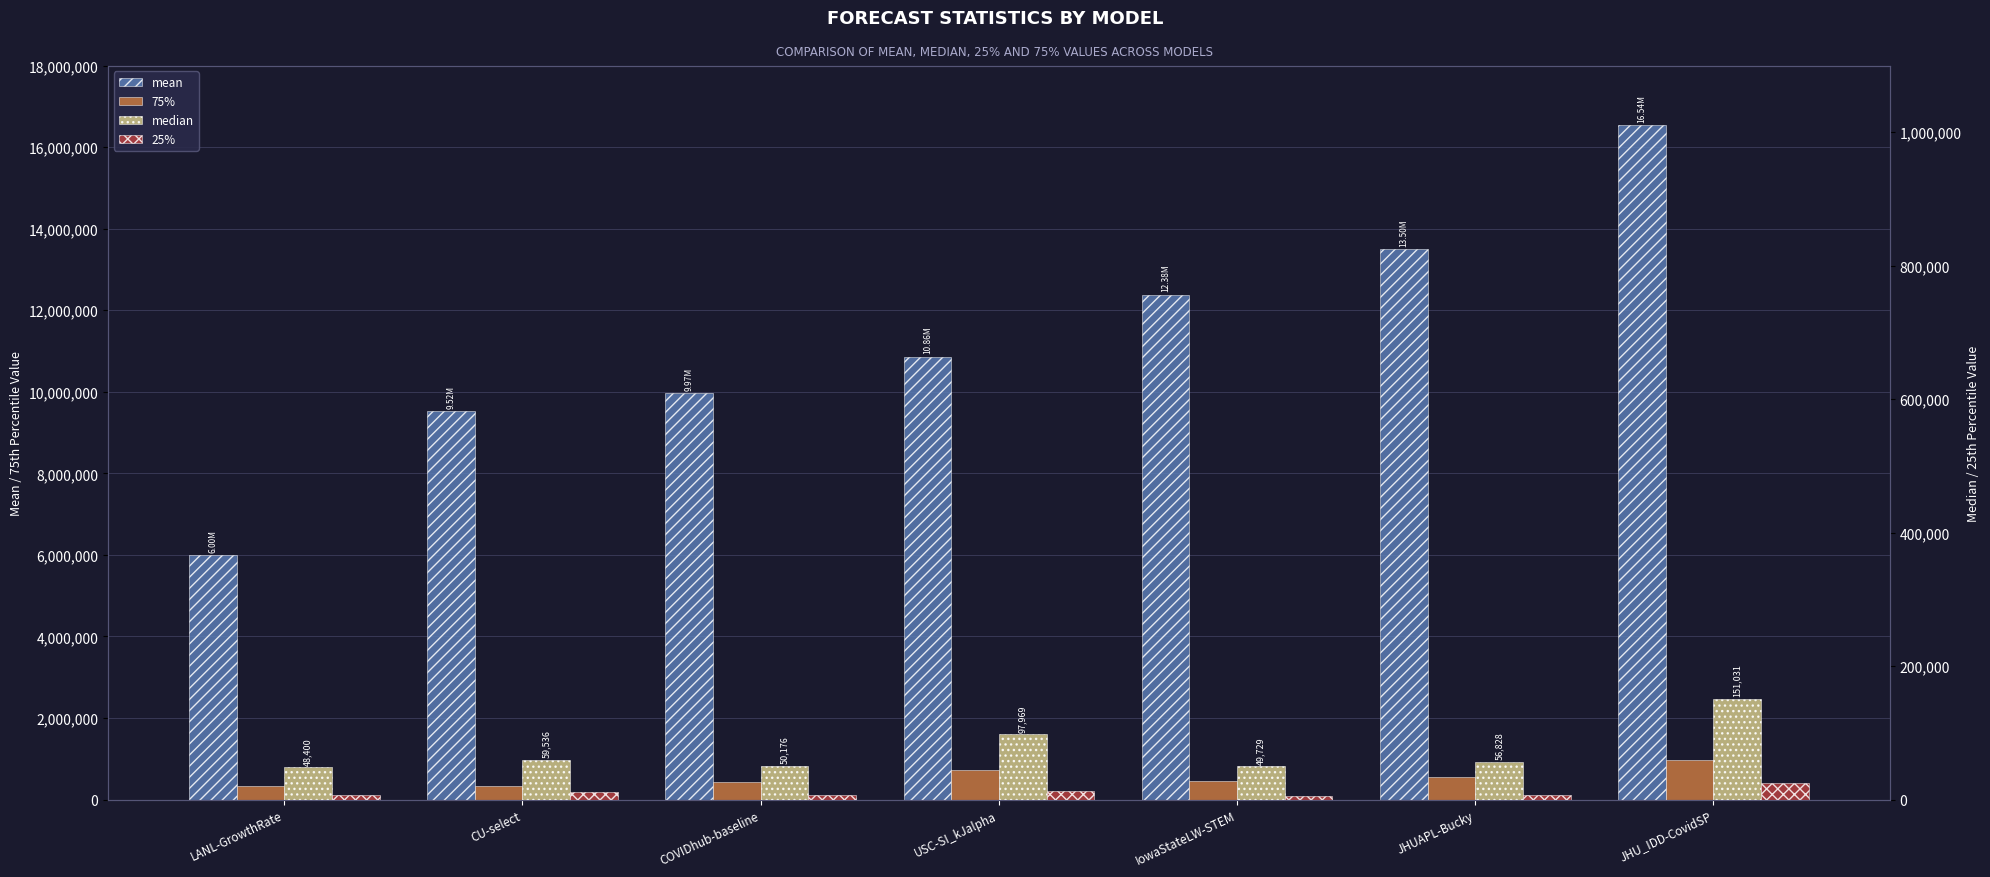

What are all the series names shown in the legend?

mean, 75%, median, 25%